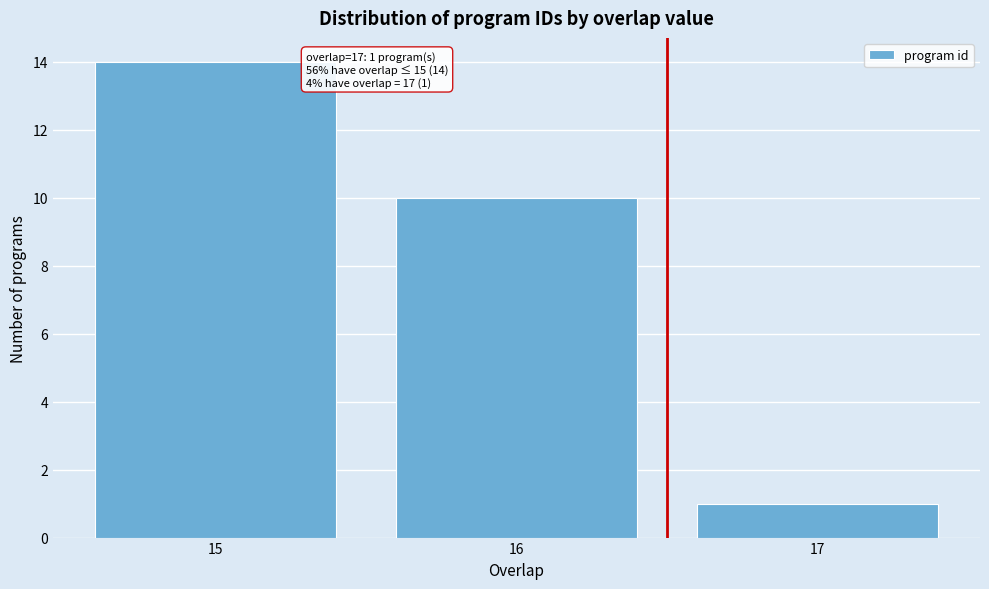

Which range on the x-axis has the tallest bar?

14.5 to 15.5